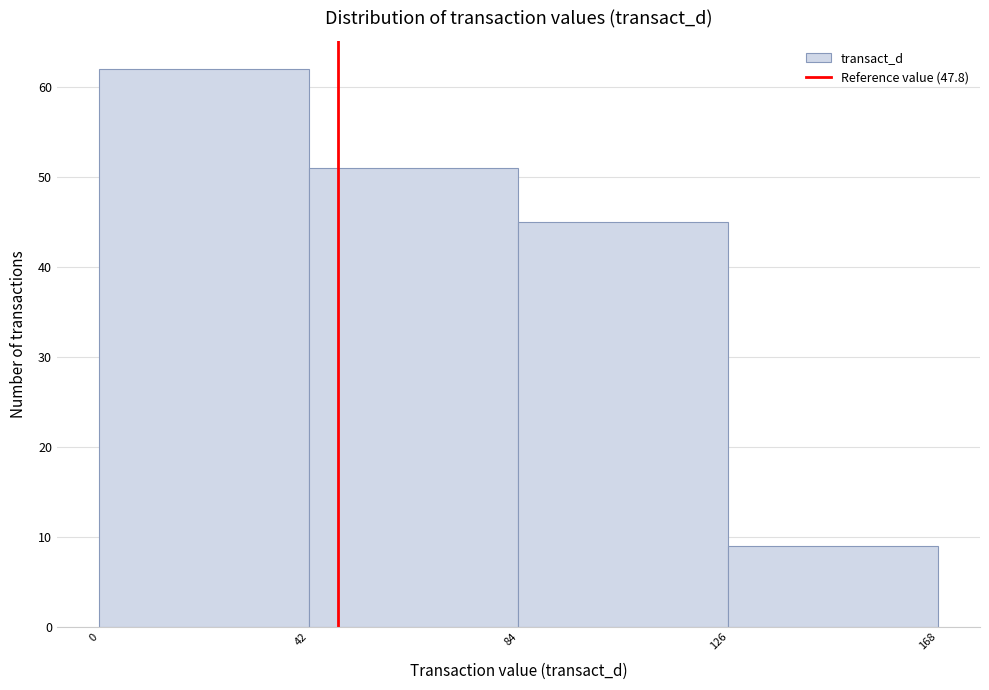

What is the height of the bar covering 84 to 126 on the x-axis? The values are not printed on the chart, so give them approximately, as read against the axis.

45